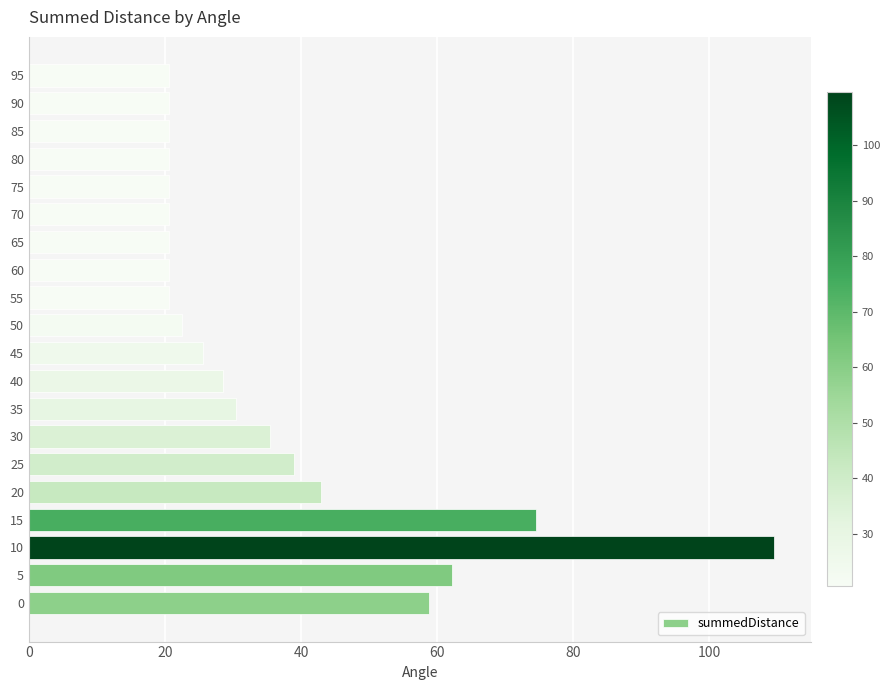

What is the smallest value displayed?

20.6